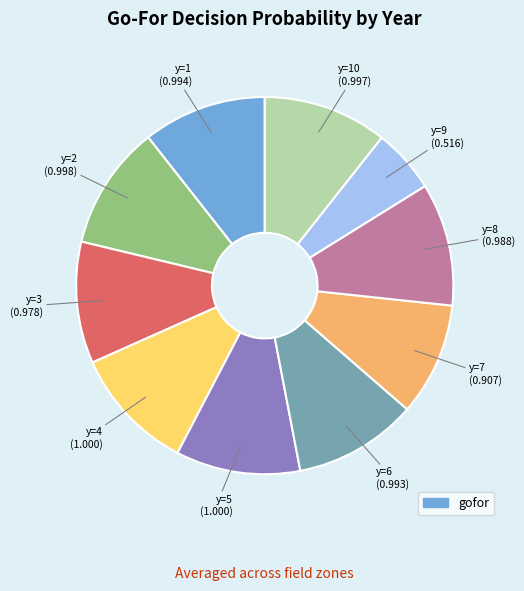

Does any single category account for the majority?

No